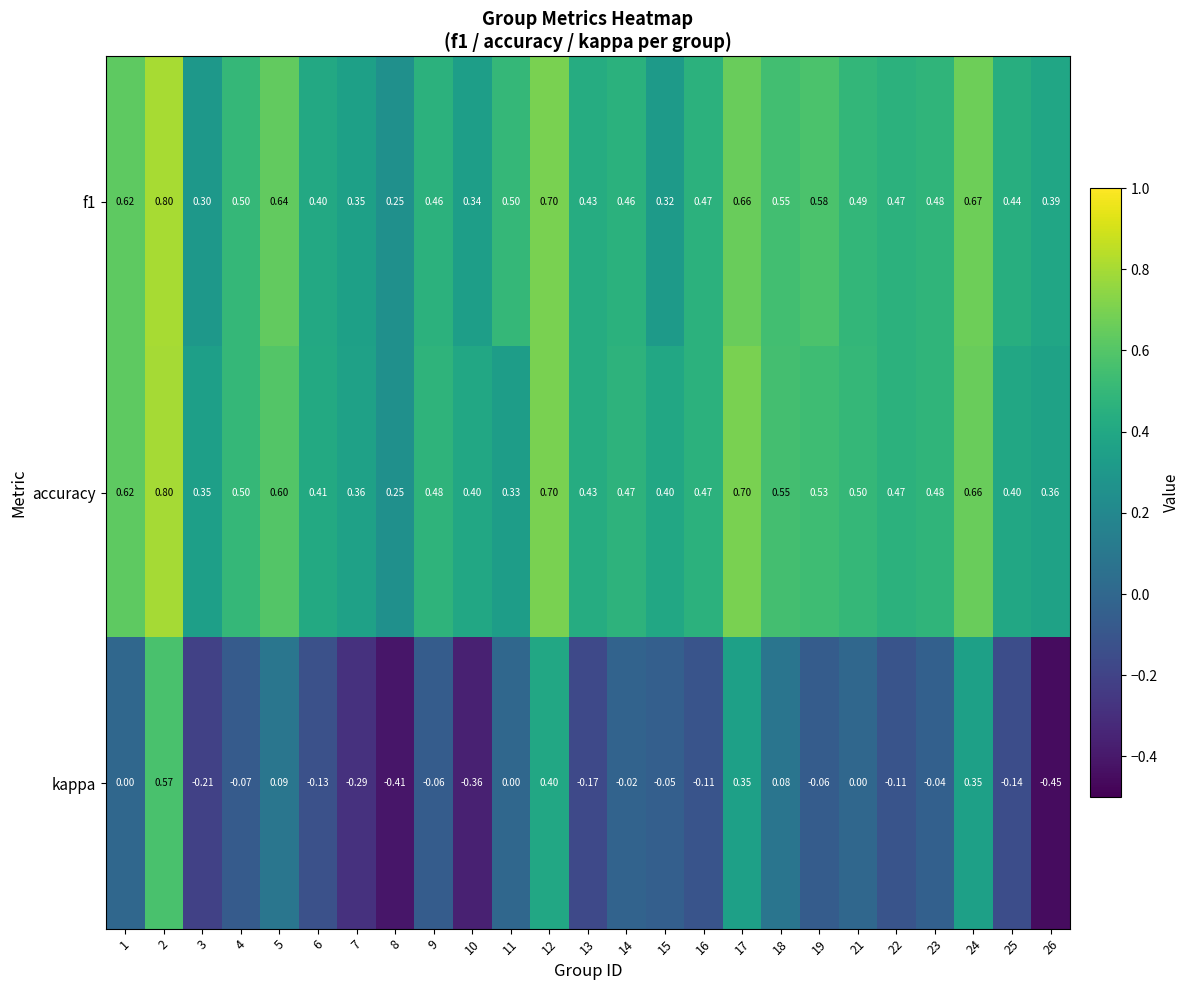

Is the value of f1 at 19 greater than the value of kappa at 9?

Yes